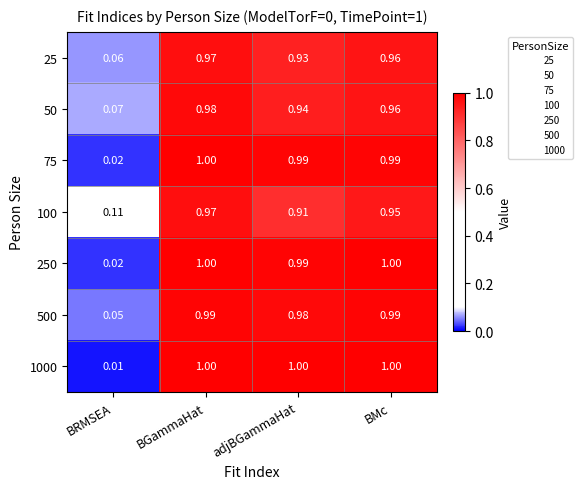

How many distinct data groups are displayed?

7